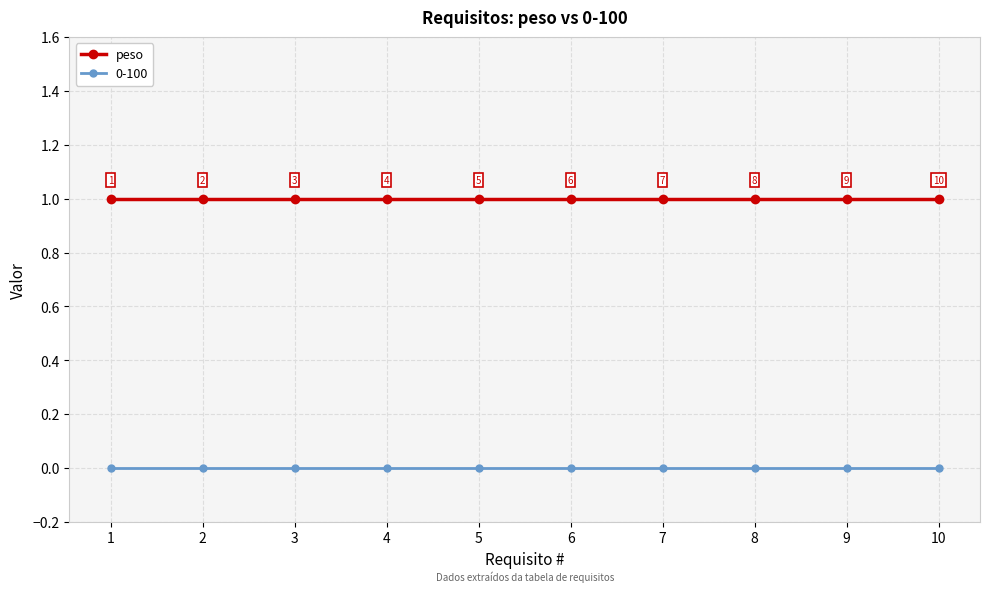

Which series has the largest total across all categories?

peso